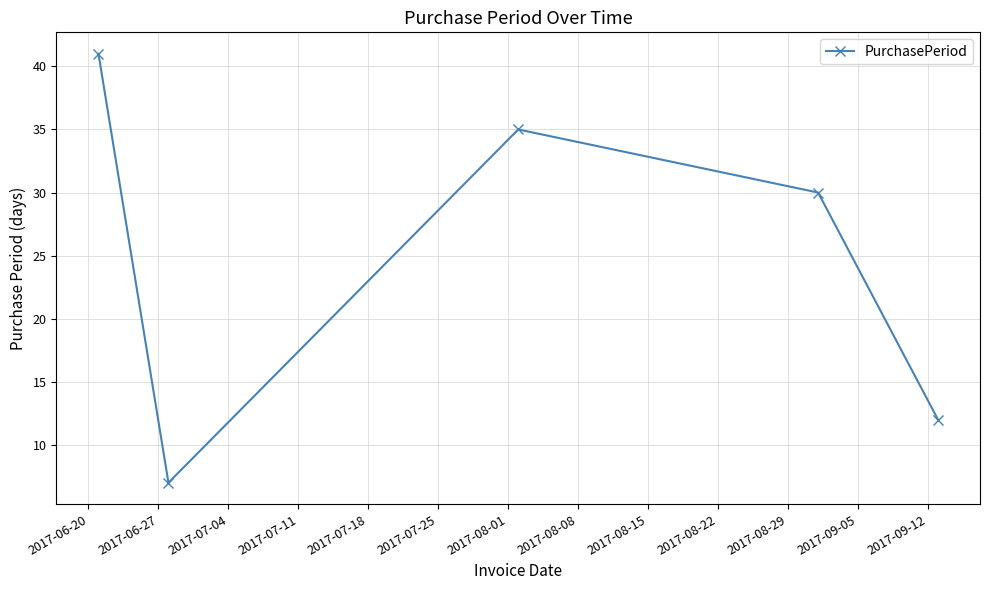

What is the minimum value shown in the chart?

7